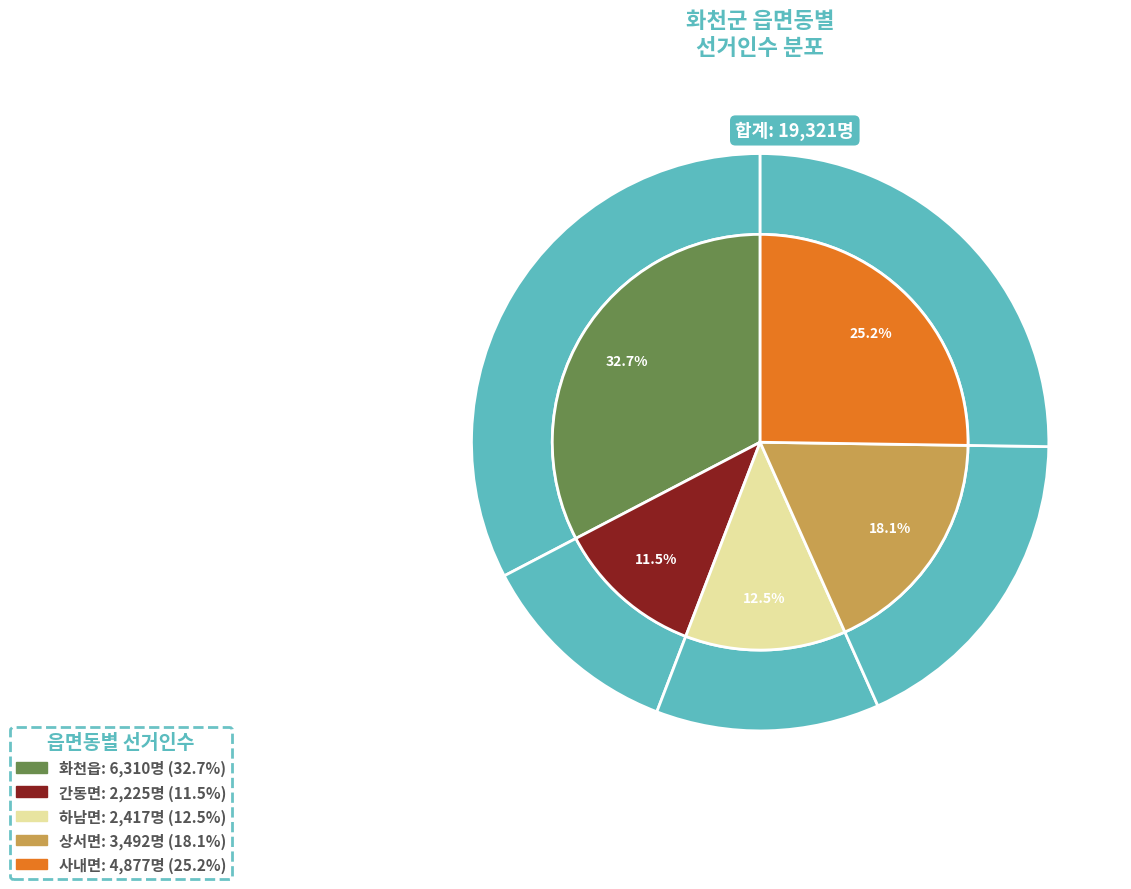

Is it true that 화천읍 is 44% of the pie?

False